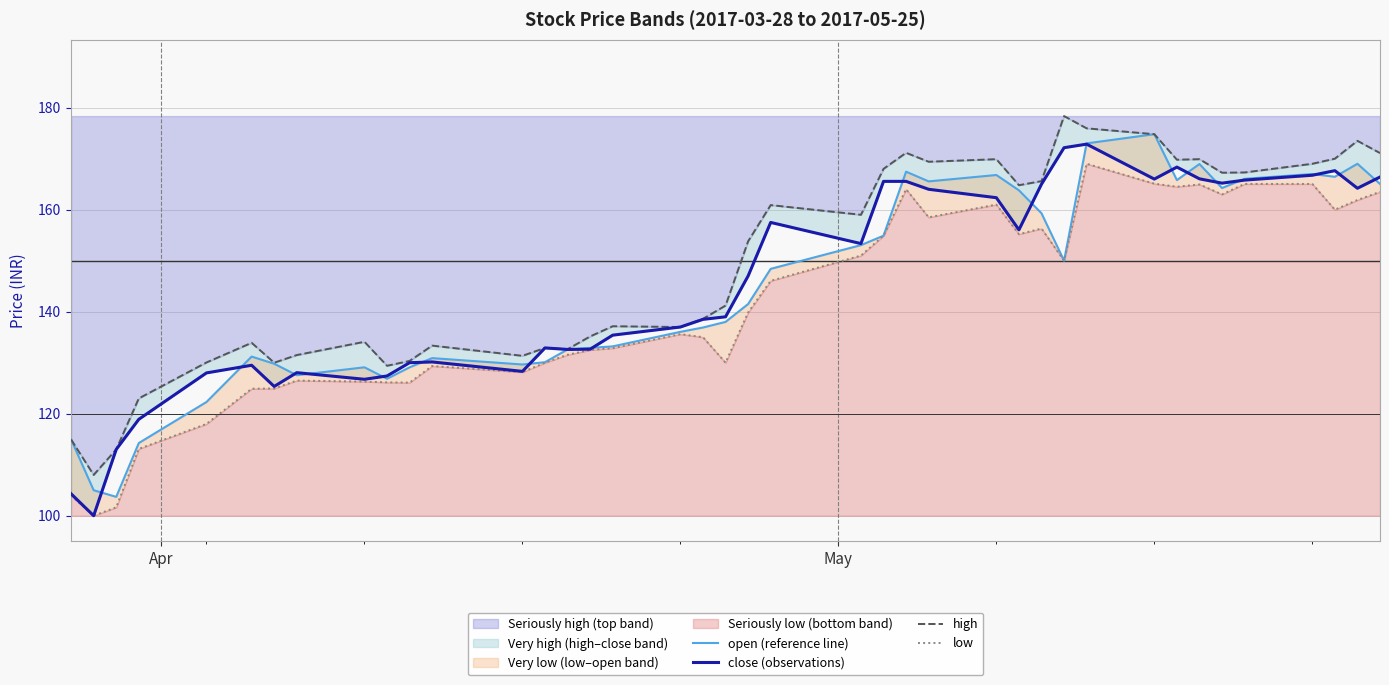

What is the lowest value of the Seriously high (top band) series?

108.0